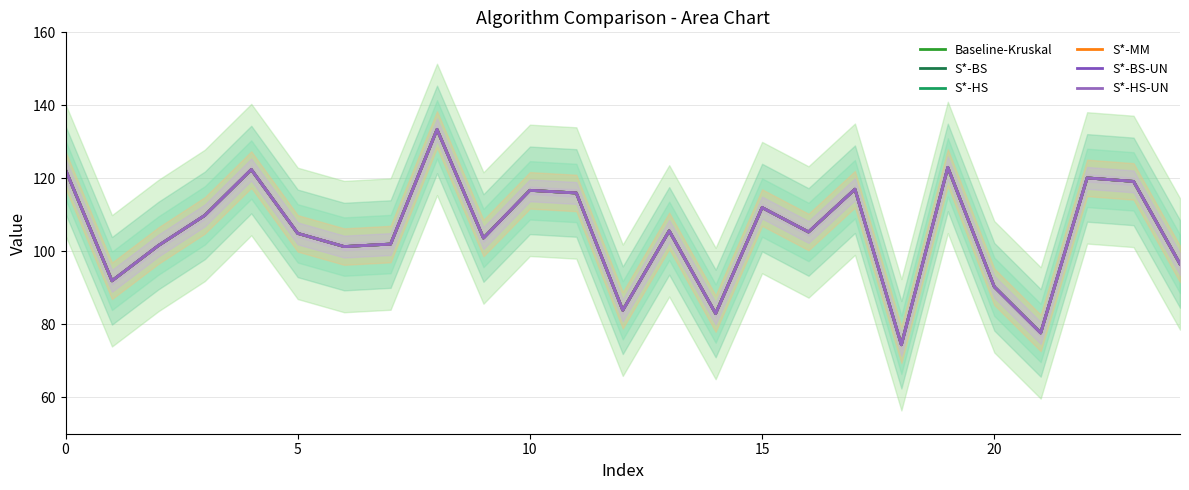

What is the average value of the S*-HS-UN series?

105.3